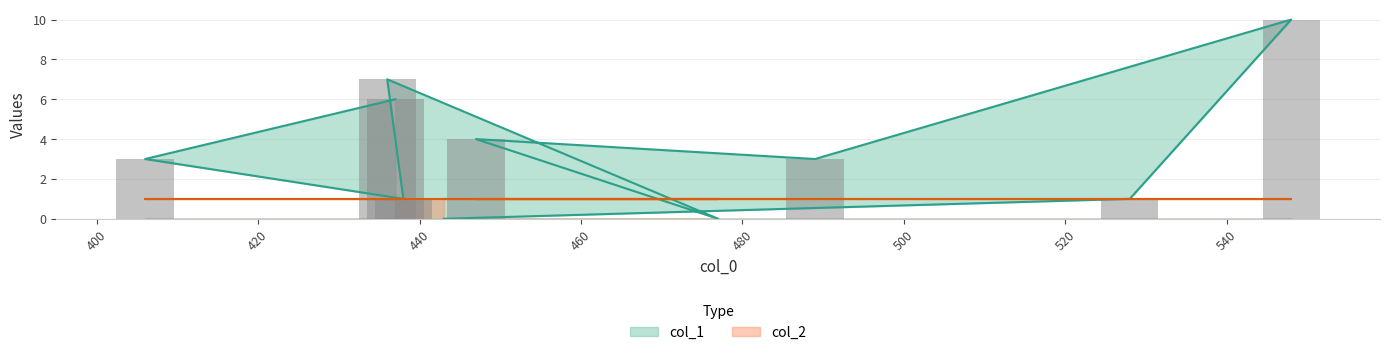

Rank the categories by value from lowest to highest.

443, 477, 528, 438, 489, 406, 447, 437, 436, 548